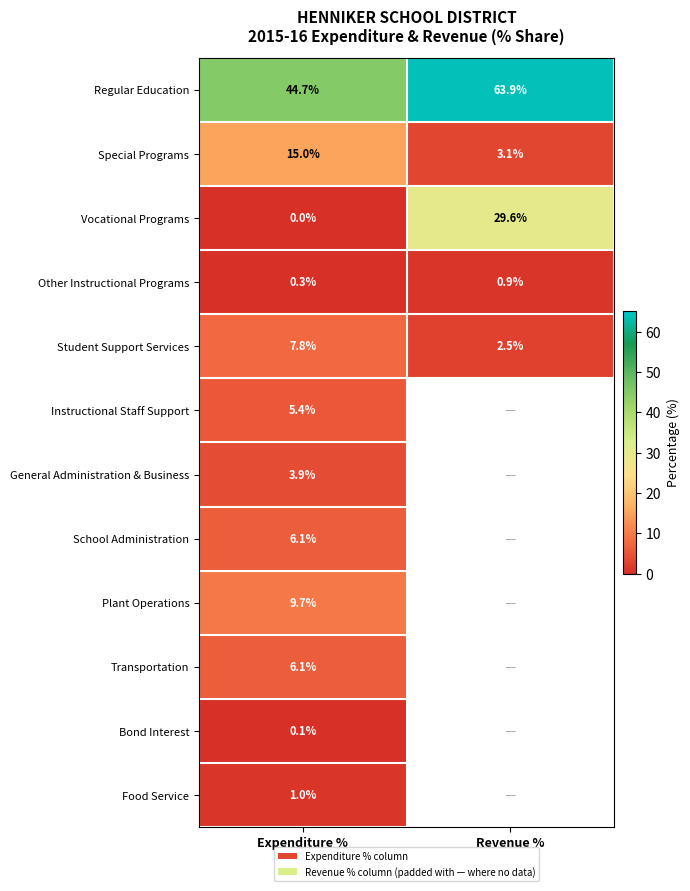

The Food Service series shows 1.0 at Expenditure %. True or false?

True